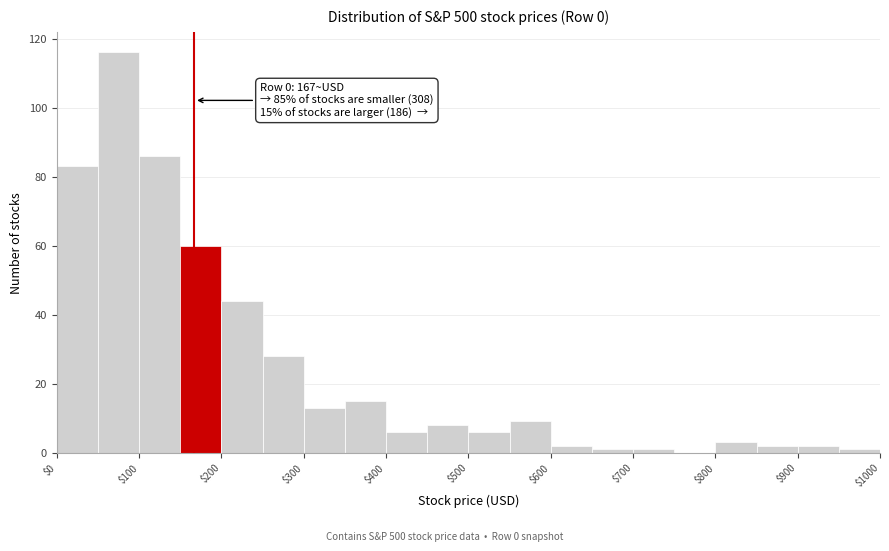

Over which range of the x-axis is the bar tallest?

50 to 100